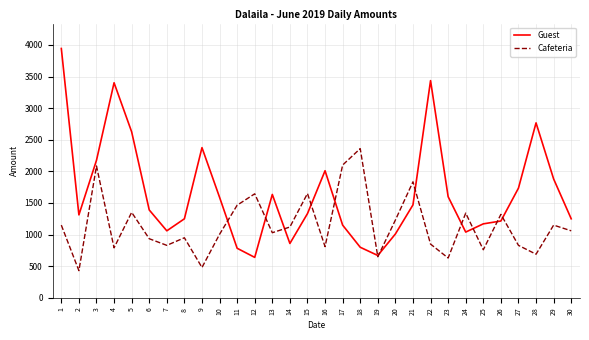

What is the minimum value shown in the chart?

430